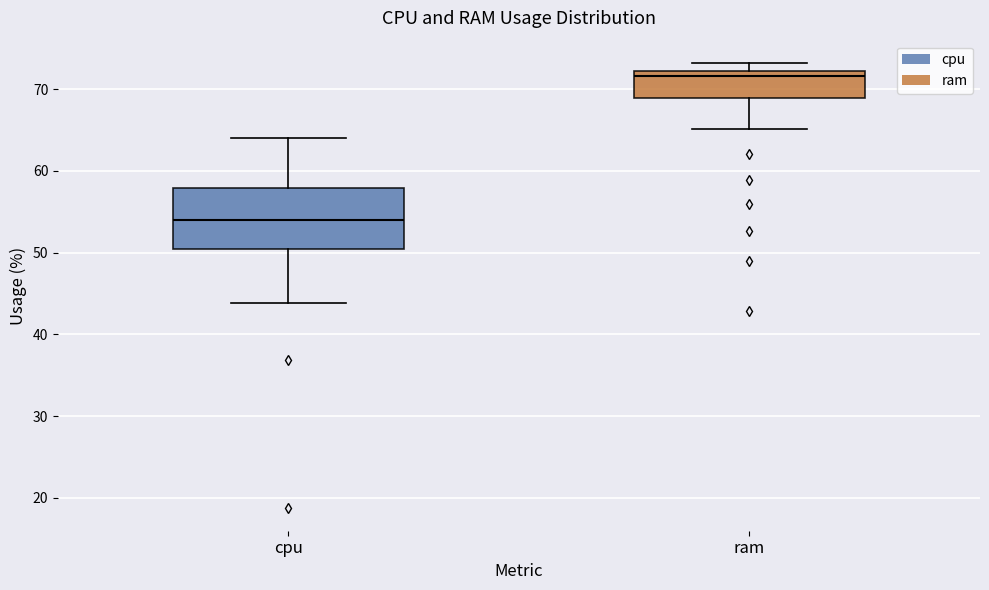

Where is the upper edge of the box for cpu on the y-axis? The values are not printed on the chart, so give them approximately, as read against the axis.

58